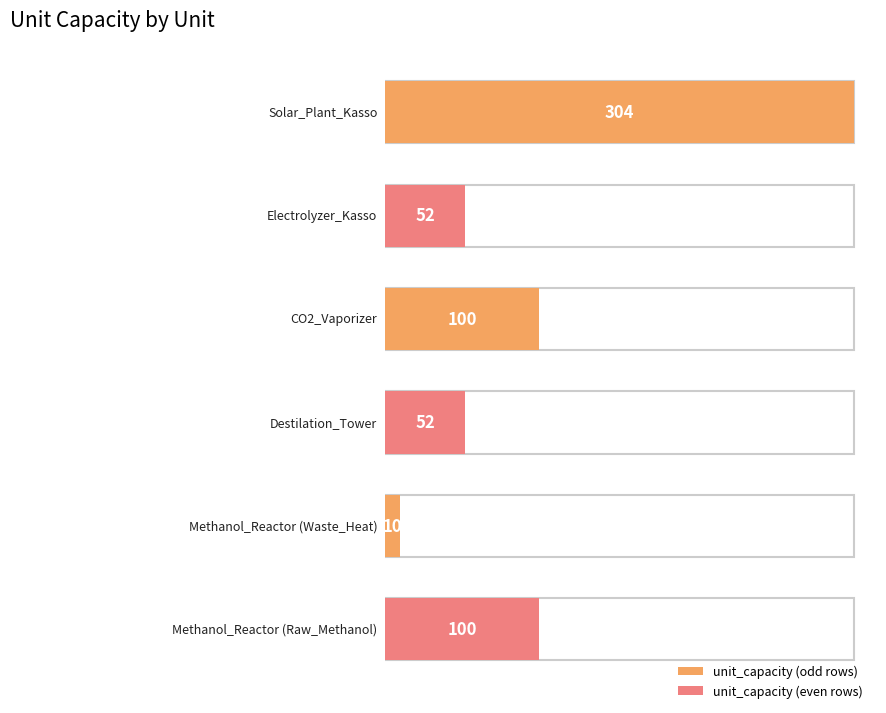

What is the difference between the values at Methanol_Reactor (Waste_Heat) and Solar_Plant_Kasso?

294